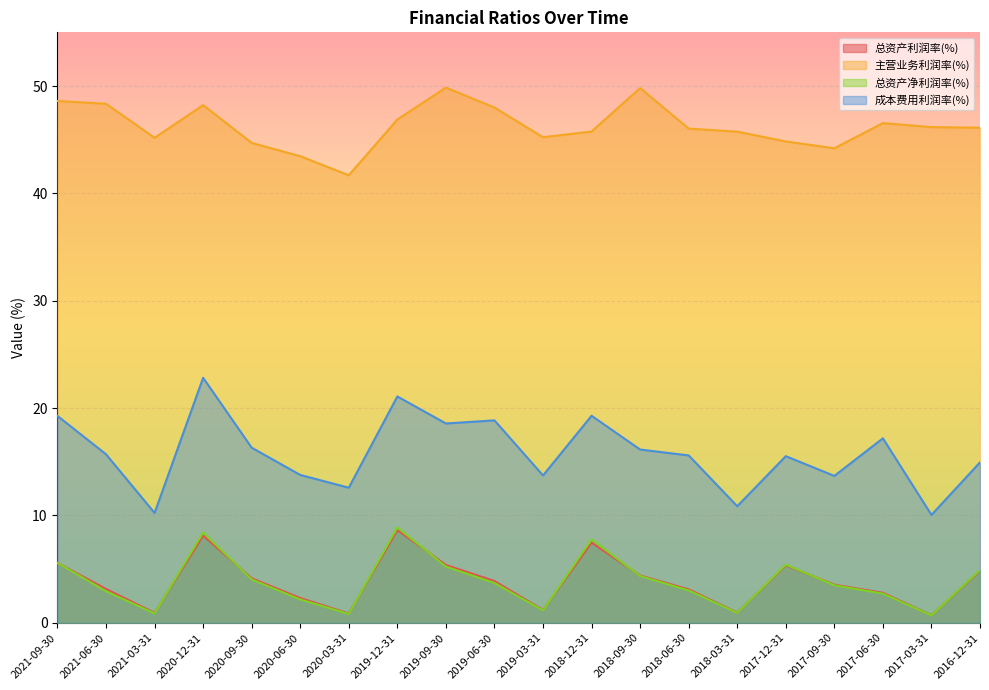

At which category does 总资产利润率(%) reach its first local valley?

2021-03-31